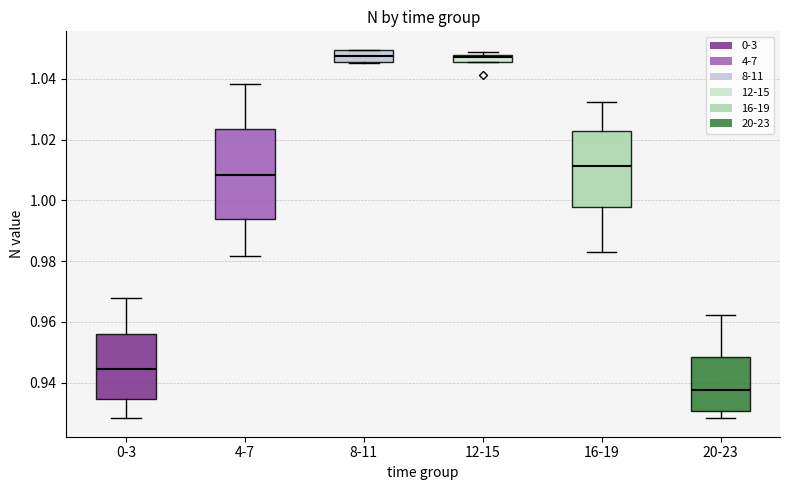

Which box is the tallest, from its lower edge to its upper edge?

4-7